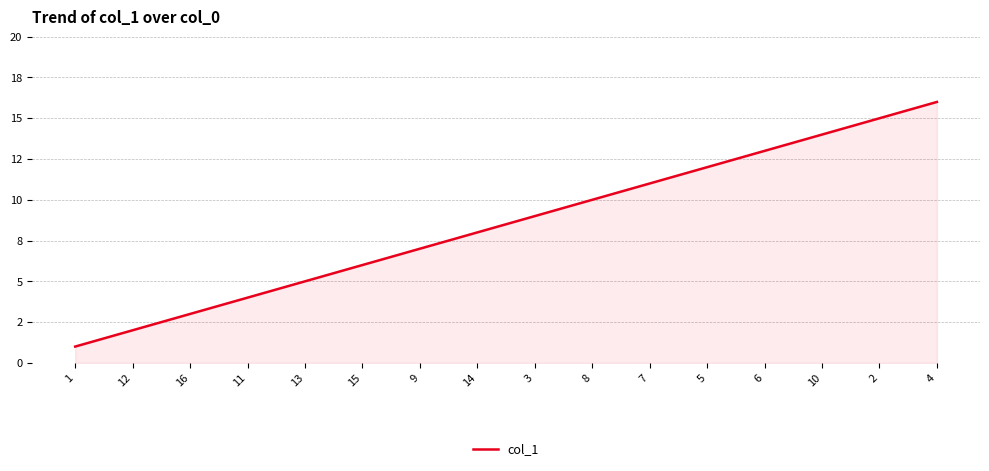

Does the chart display data point markers on the line(s)?

No